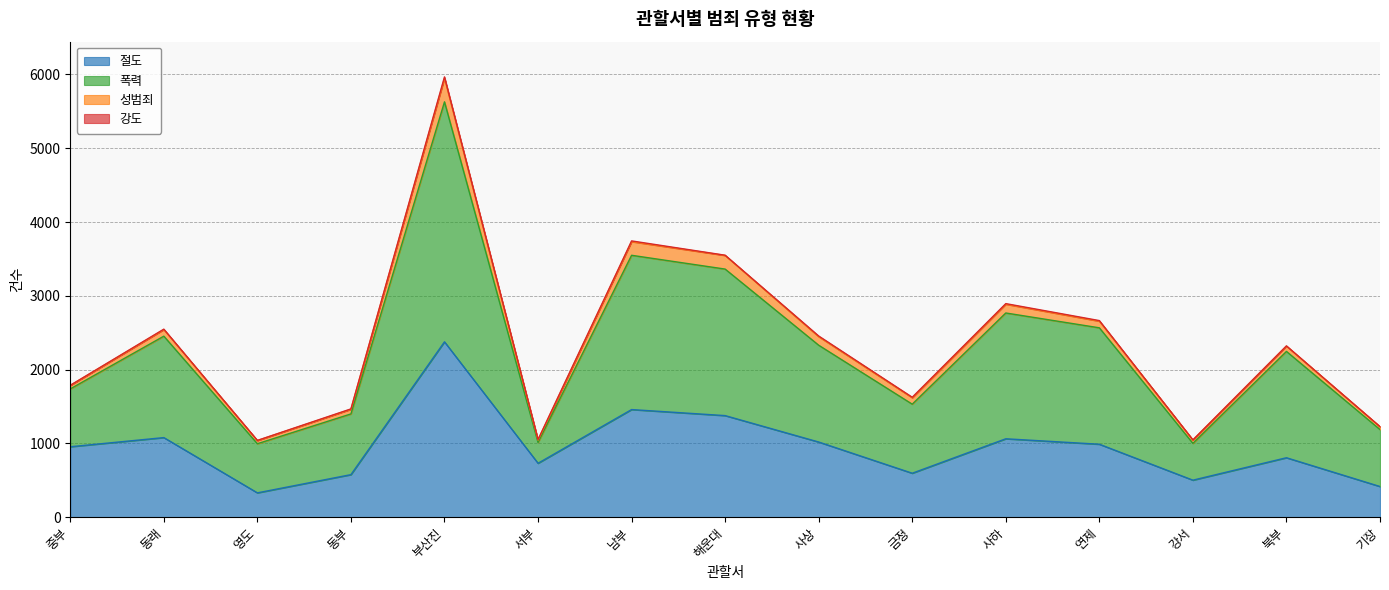

What is the maximum value for 절도?

2376